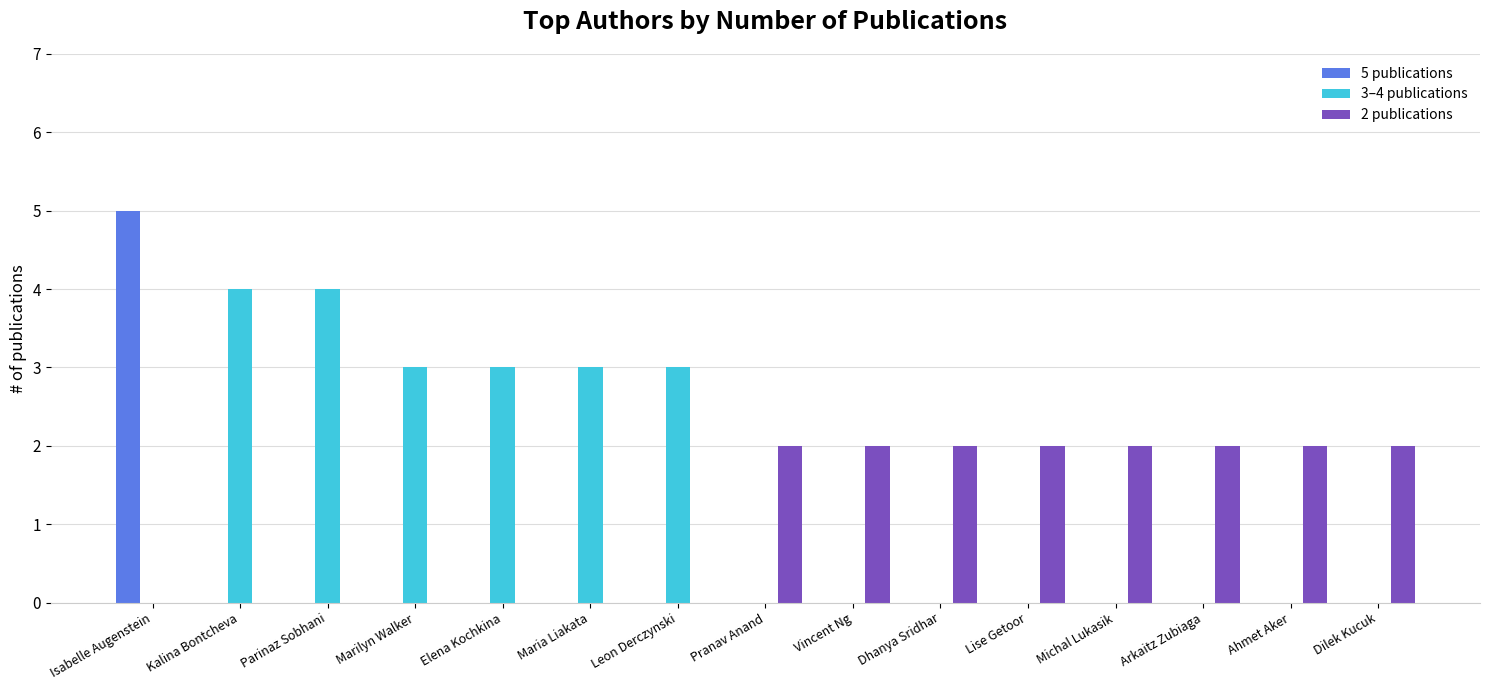

Between Kalina Bontcheva and Lise Getoor, which series saw the biggest shift?

3–4 publications